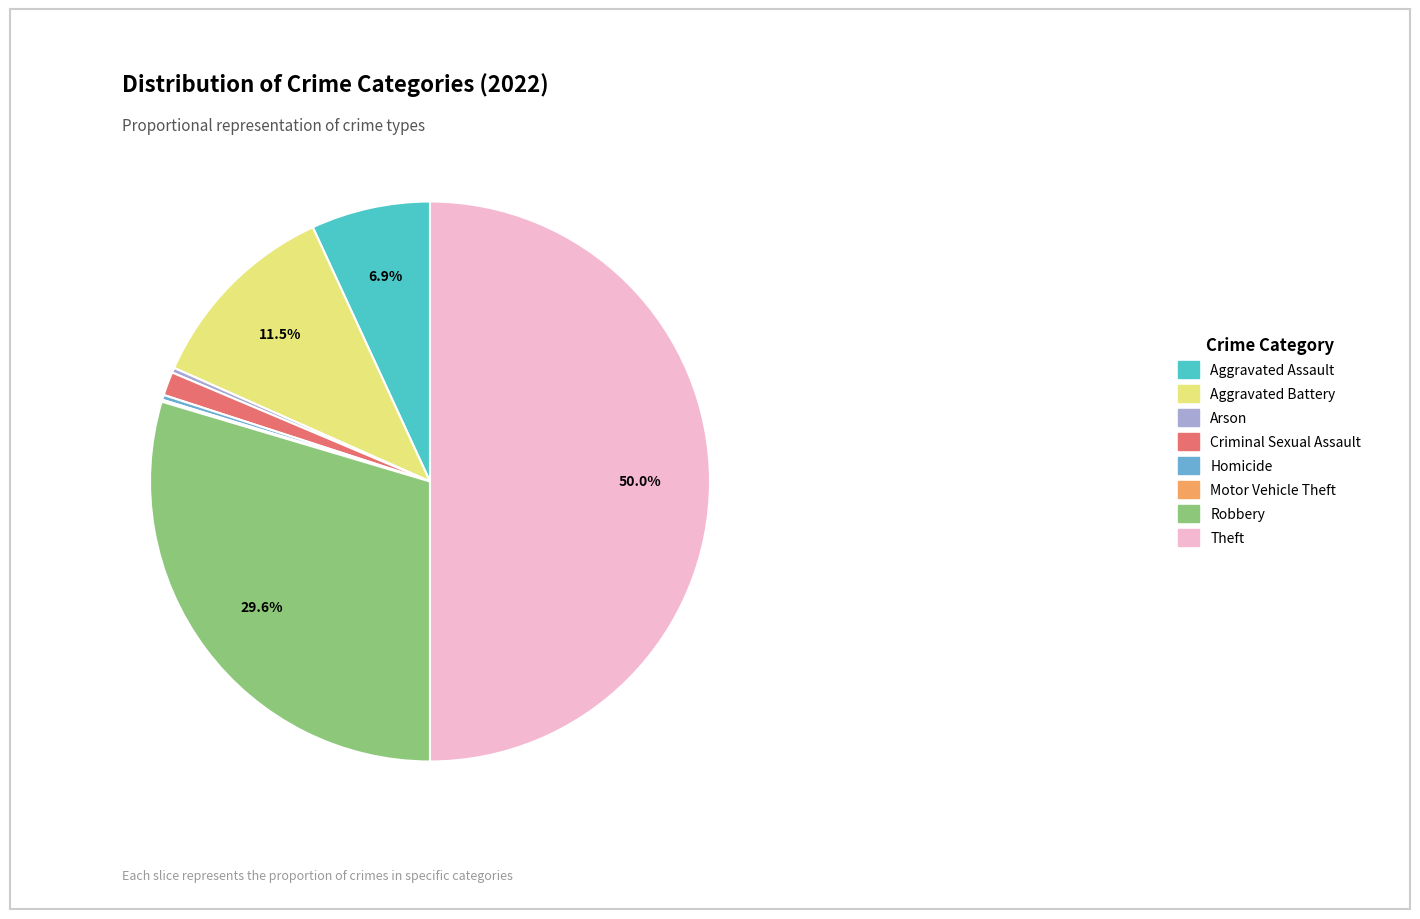

Which has a higher value, Theft or Aggravated Battery?

Theft